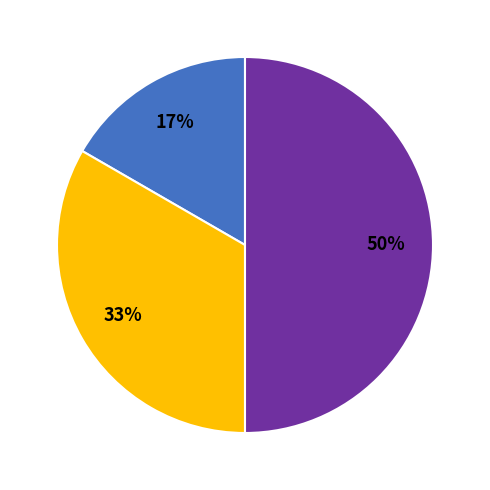

To the nearest percent, what is the difference between the largest and smallest slice percentages?

33%